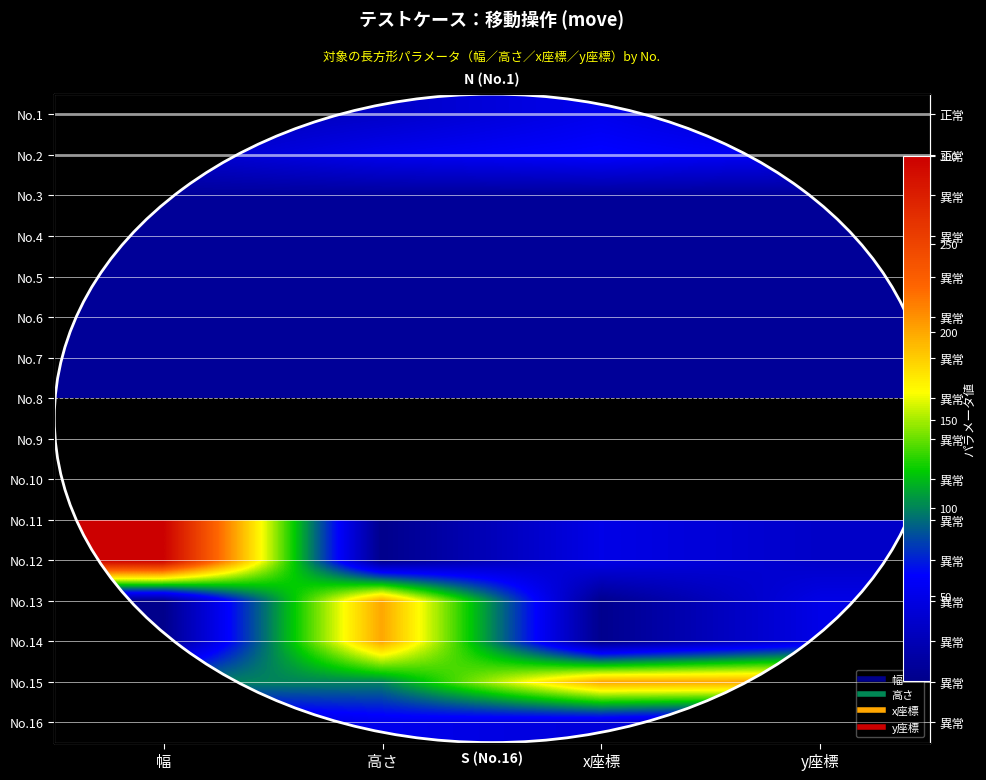

How many distinct data groups are displayed?

16